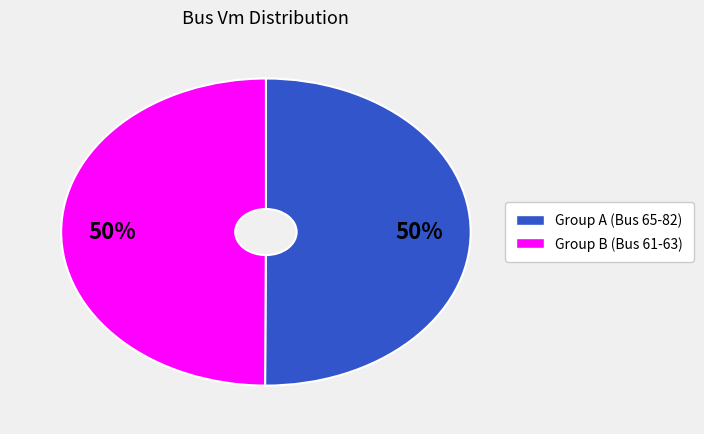

To the nearest percent, what is the average slice percentage?

50%